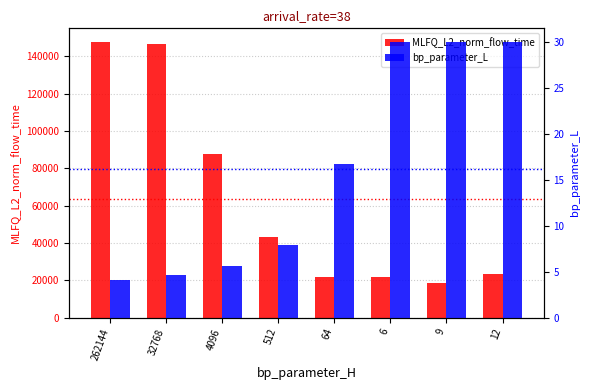

The bp_parameter_L series shows 5.9 at 262144. True or false?

False